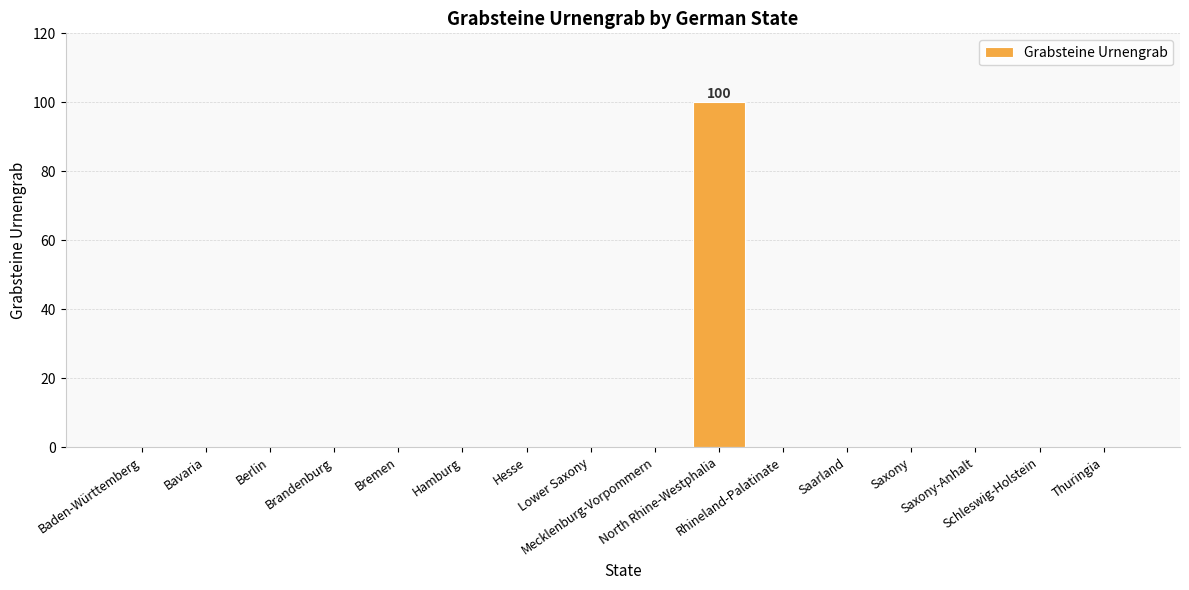

What is the sum of all values?

100